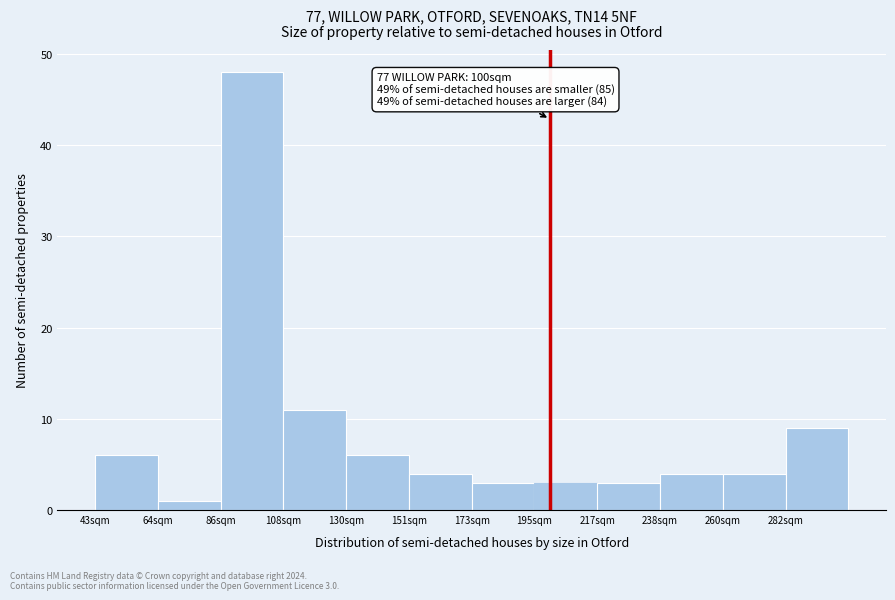

Which range on the x-axis has the tallest bar?

85 to 110